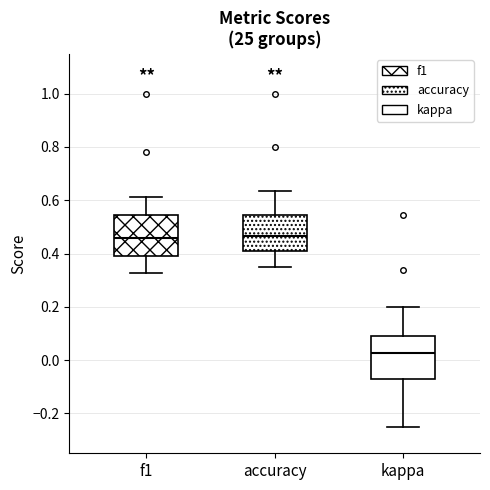

Reading left to right, read every box against the y-axis: the position of its median line, the range the box covers, and the ends of its whiskers. The values are not printed on the chart, so give them approximately, as read against the axis.

f1: median 0.46, box 0.38 to 0.54, whiskers 0.32 to 0.62
accuracy: median 0.46, box 0.40 to 0.54, whiskers 0.36 to 0.64
kappa: median 0.02, box -0.08 to 0.08, whiskers -0.24 to 0.20